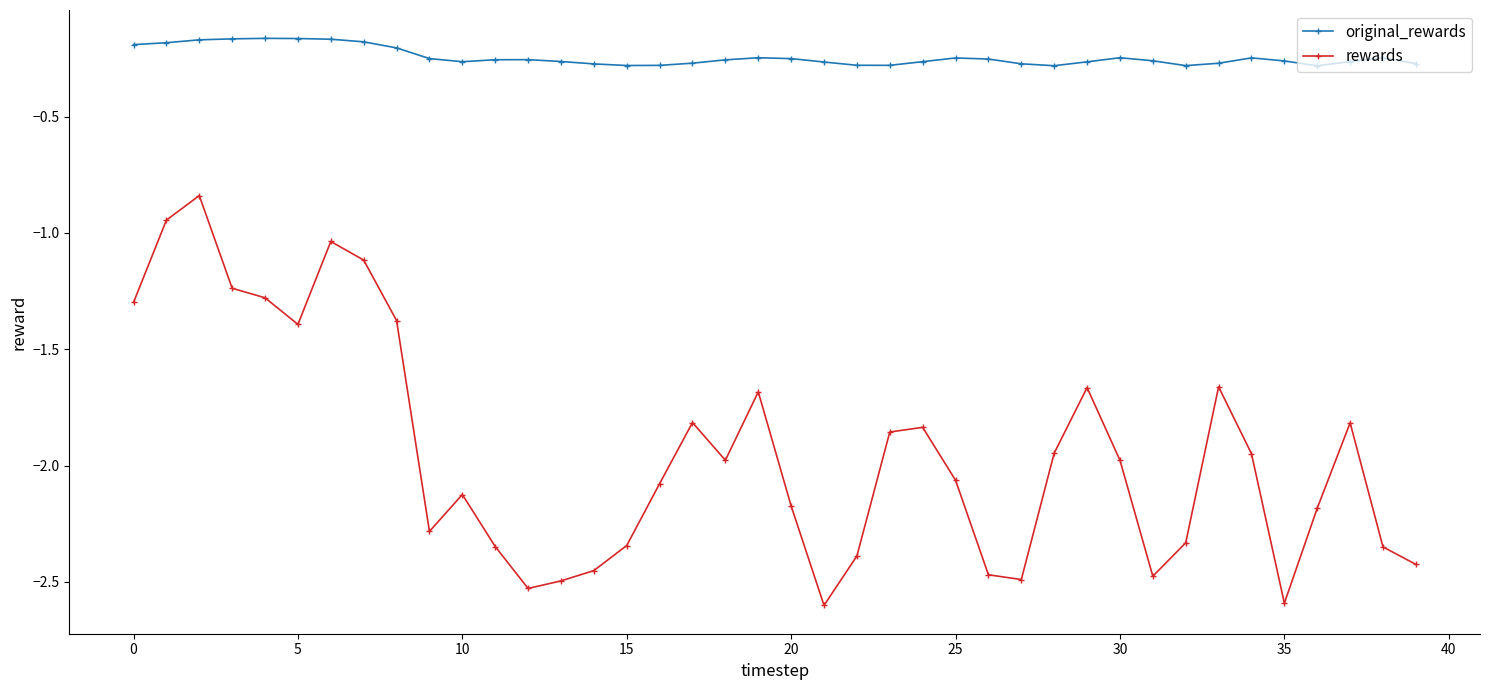

True or false: rewards and original_rewards intersect in this chart.

False